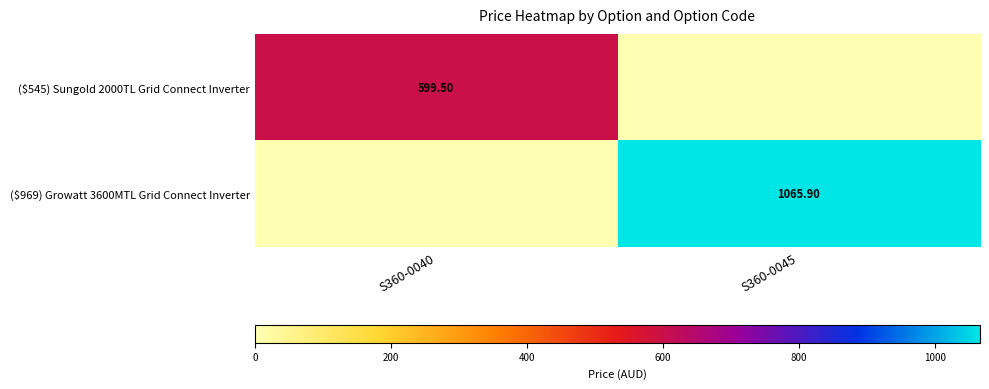

Which label corresponds to the largest value in the chart?

S360-0045